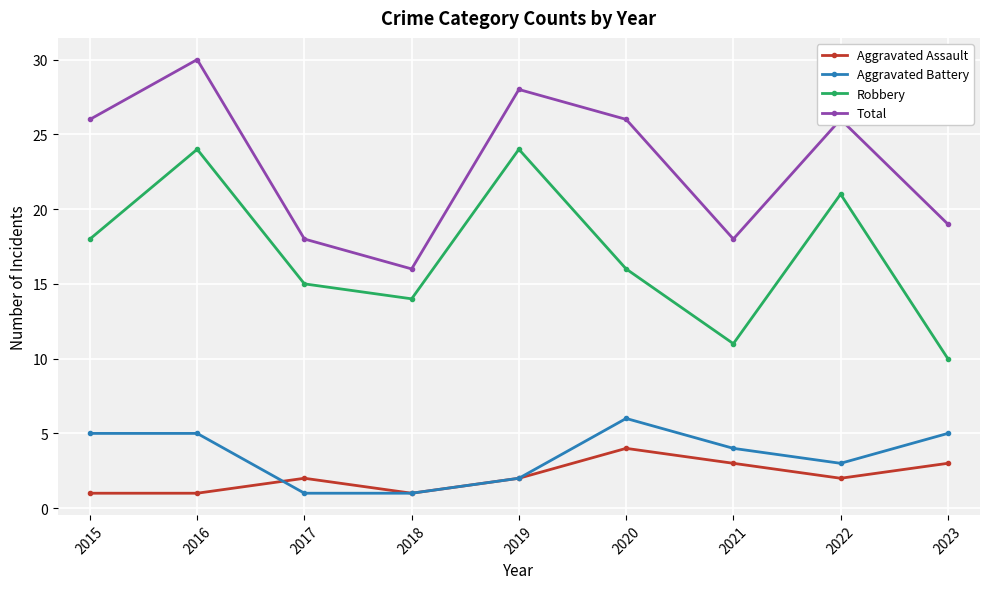

Does the chart have visible grid lines?

Yes